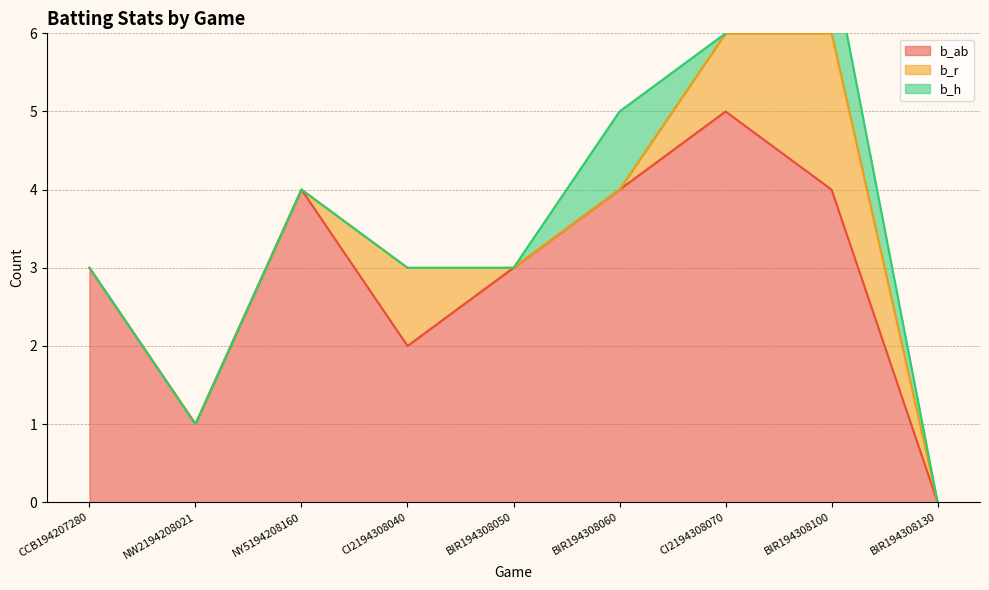

The b_h series shows -1 at CCB194207280. True or false?

False